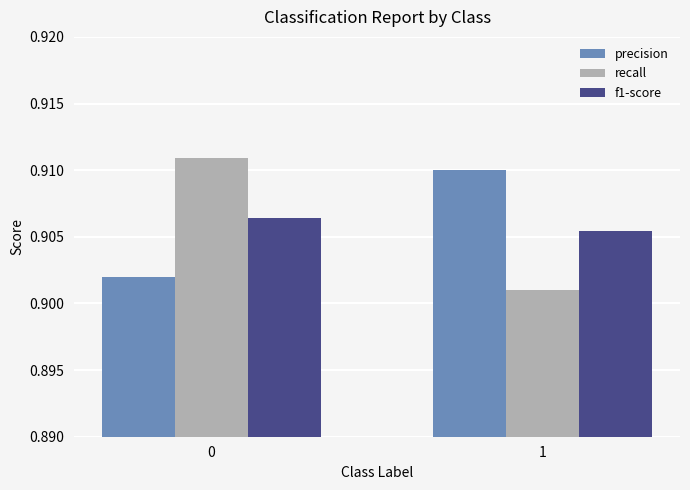

What is the sum of all f1-score values?

1.8